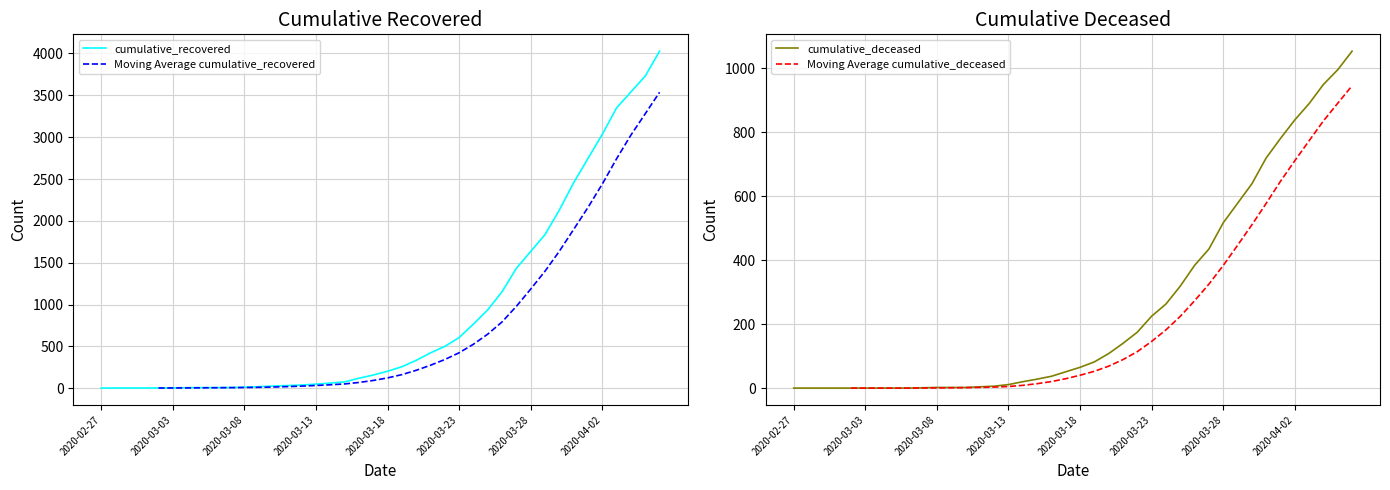

What is the highest value of the cumulative_recovered series?

4027